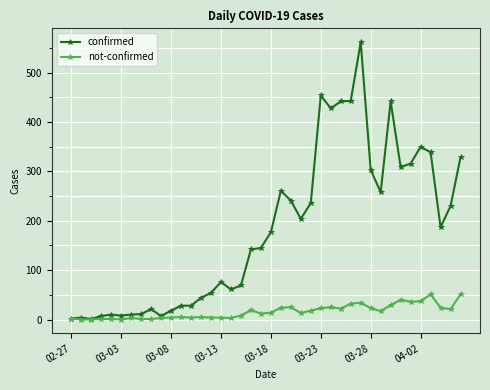

True or false: confirmed has more than 2 points higher than both neighbors.

True